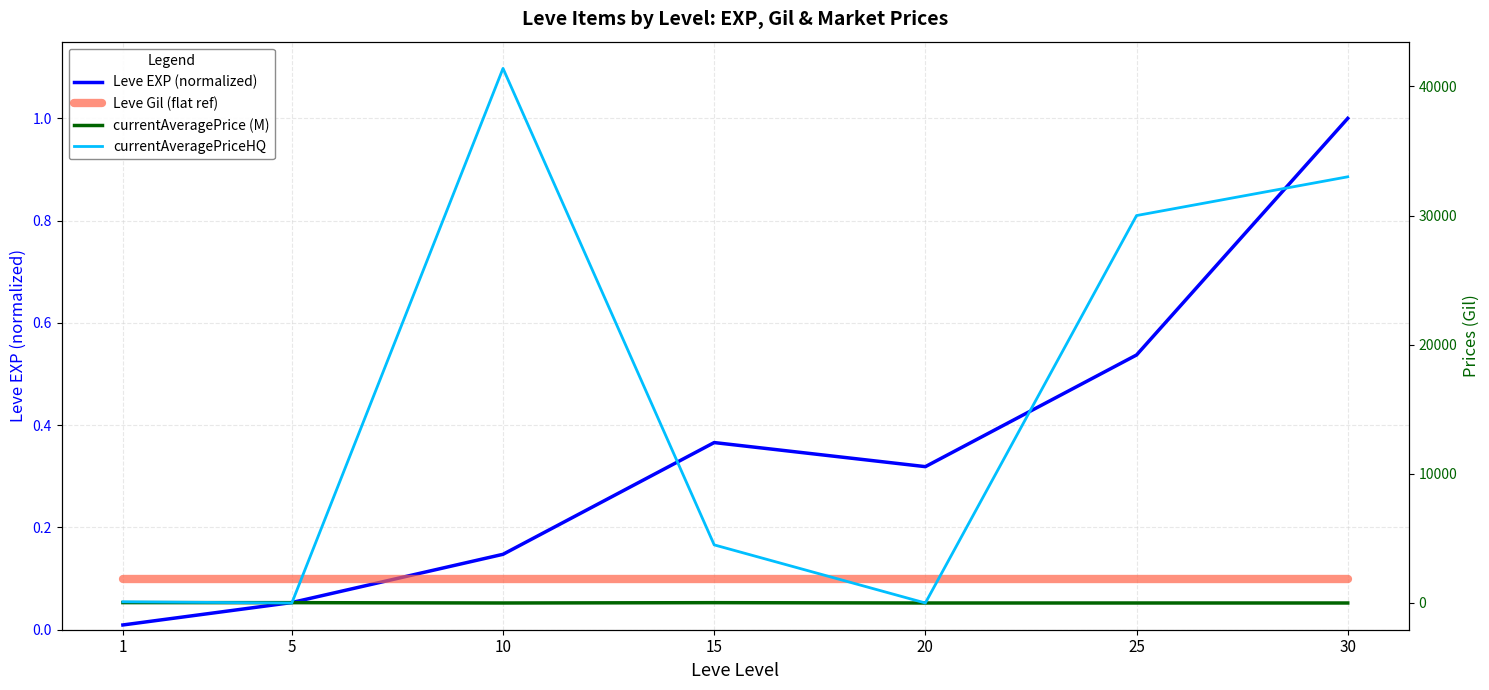

What is the minimum value for Leve Gil (flat ref)?

0.1